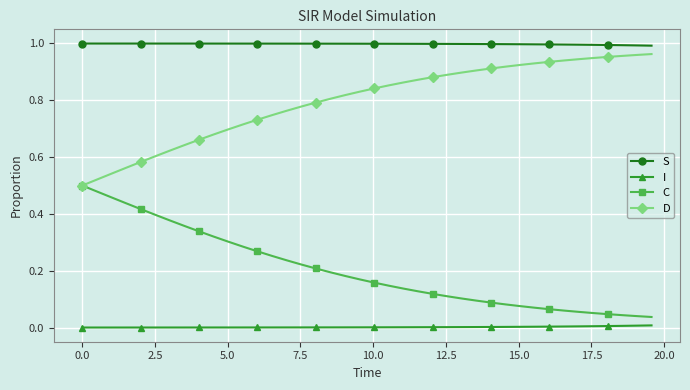

Which series has the largest total across all categories?

S